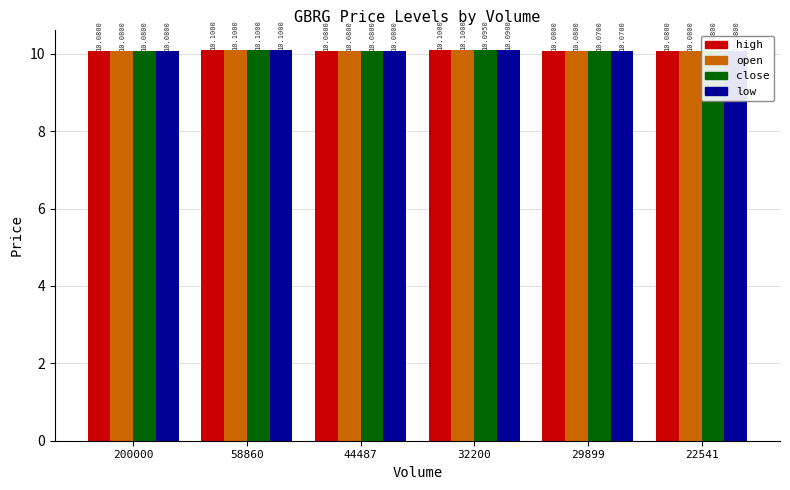

How many groups of bars are there?

6